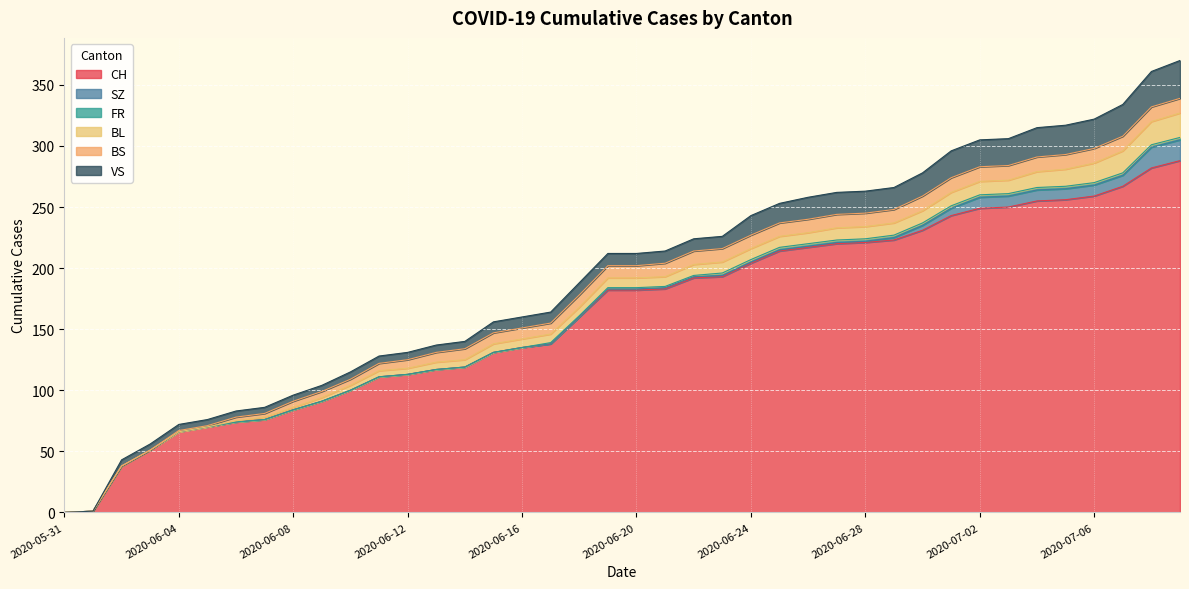

What is the sum of the BL values at 2020-07-05 and 2020-06-17?

21